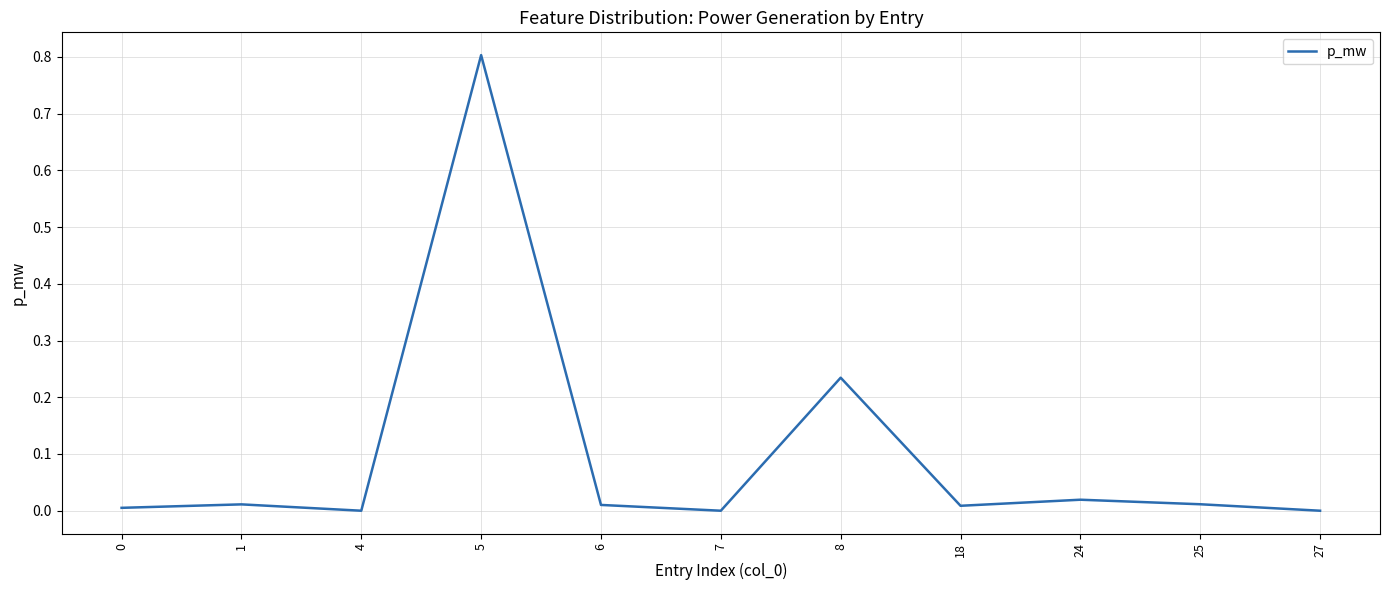

Is it true that the value at 27 is 0.0?

True